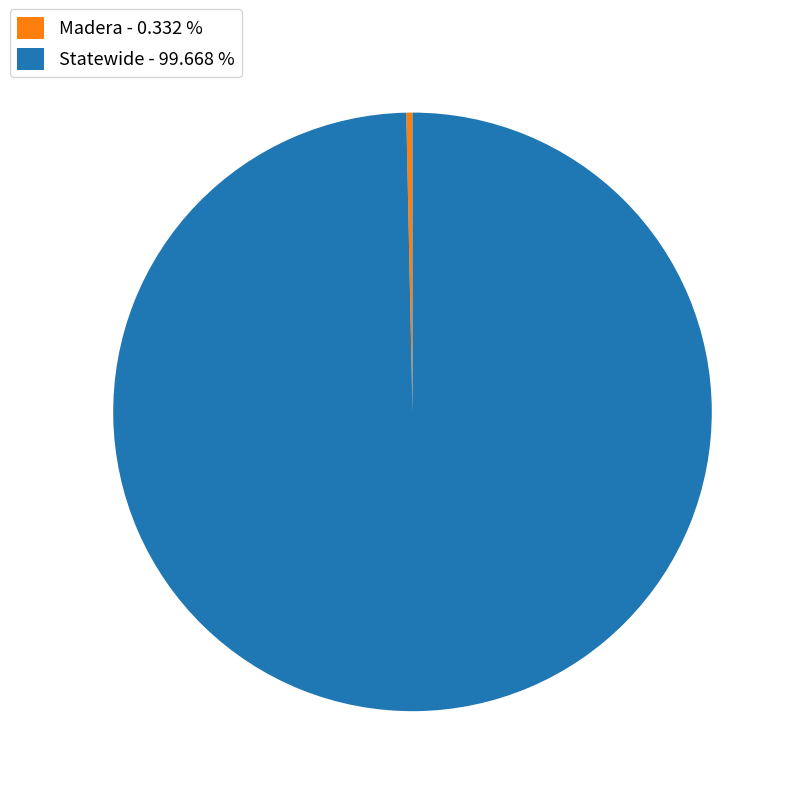

Does Statewide represent more than half of the total?

Yes